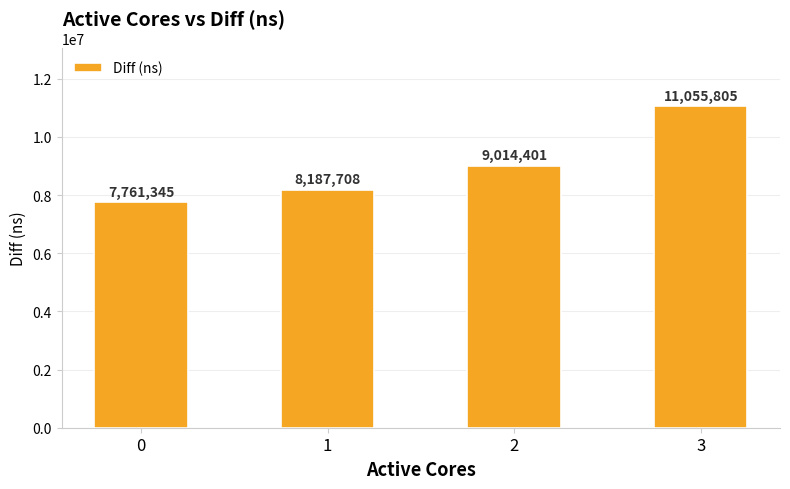

Are the bars grouped side by side (vs. stacked)?

No